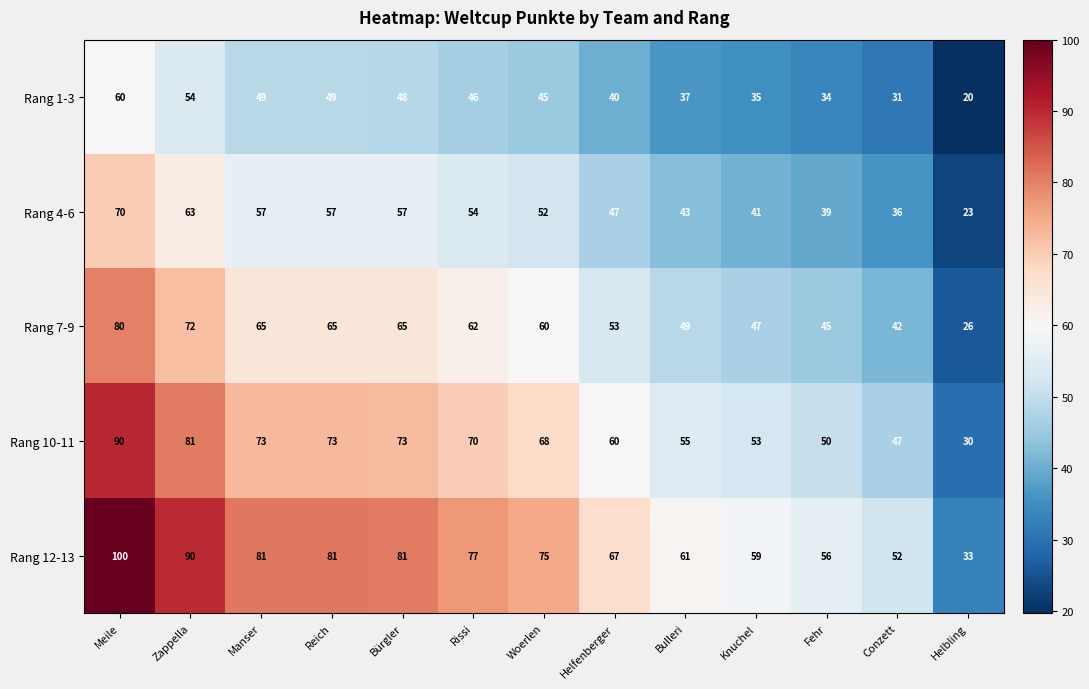

What is the difference between the Rang 10-11 values at Reich and Meile?

17